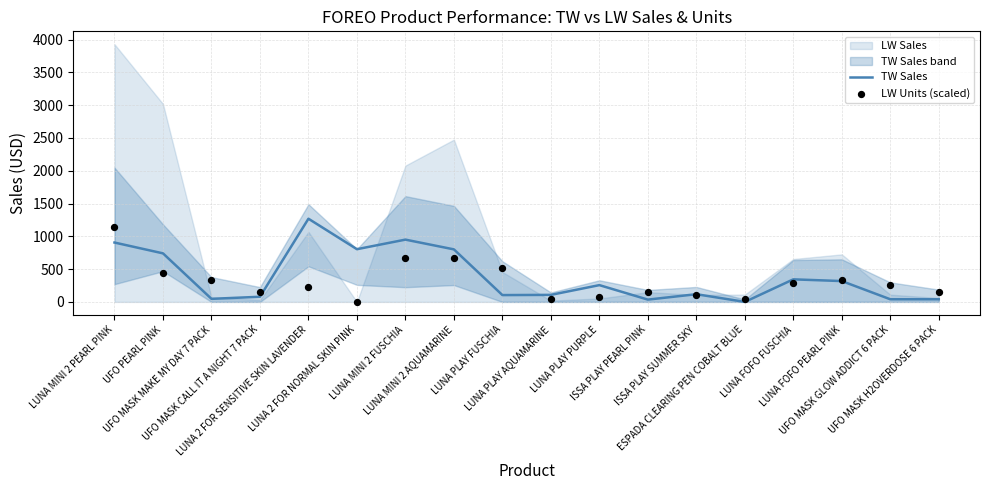

What is the total value across all series at LUNA 2 FOR NORMAL SKIN PINK?

803.8